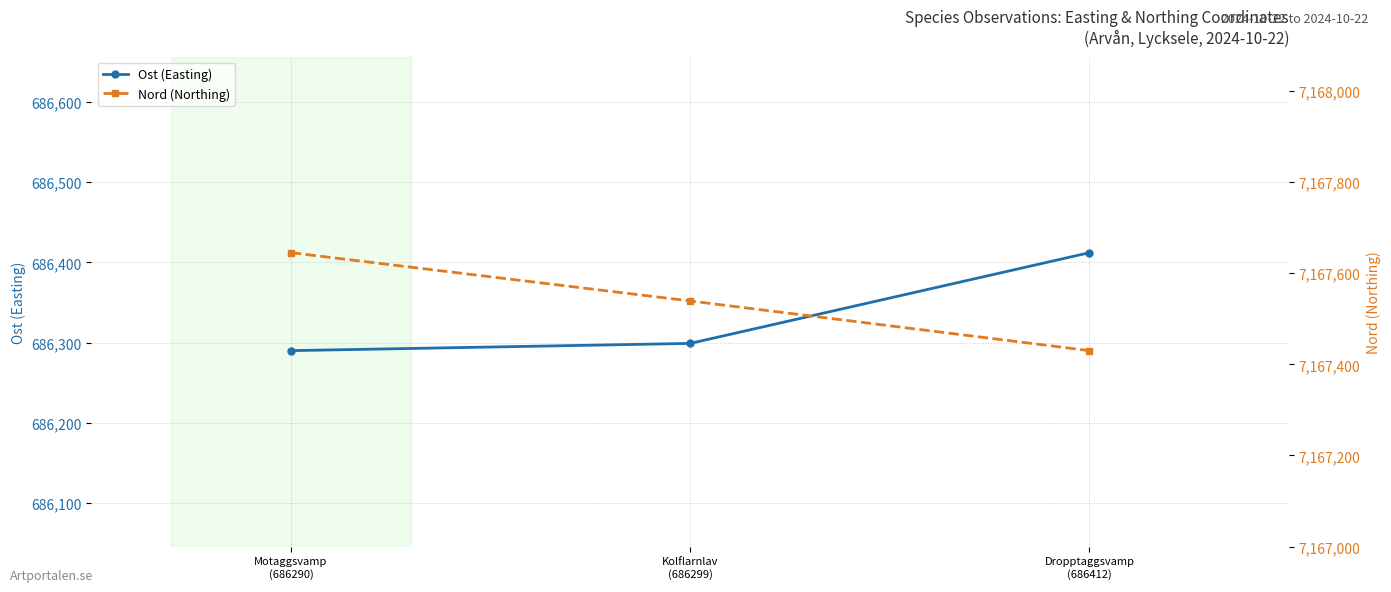

Which series changed the most between Kolflarnlav
(686299) and Dropptaggsvamp
(686412)?

Ost (Easting)